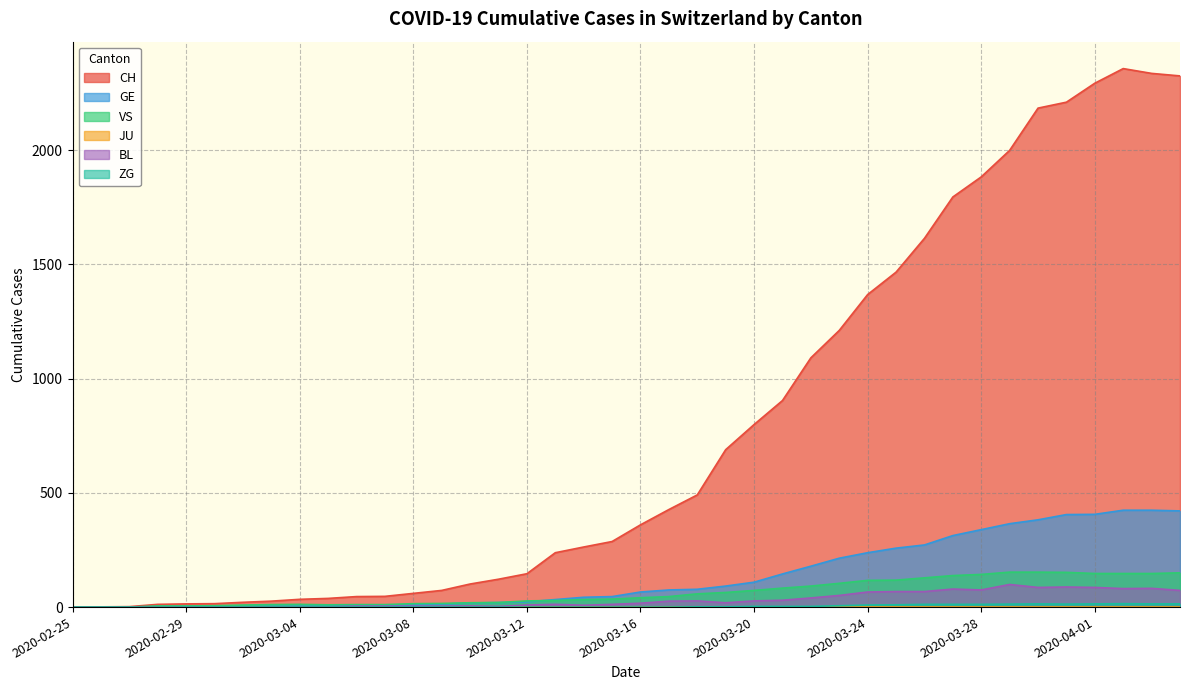

What is the label of the 9th point from the left?

2020-03-04